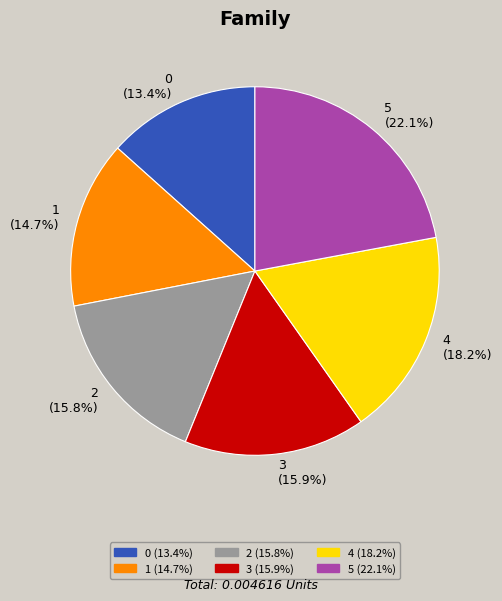

Is there a majority slice in this chart?

No